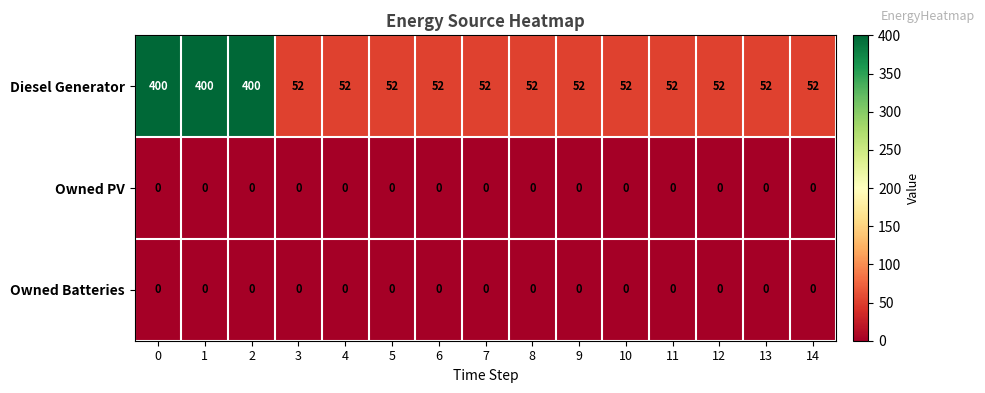

What is the total value across all series at 9?

52